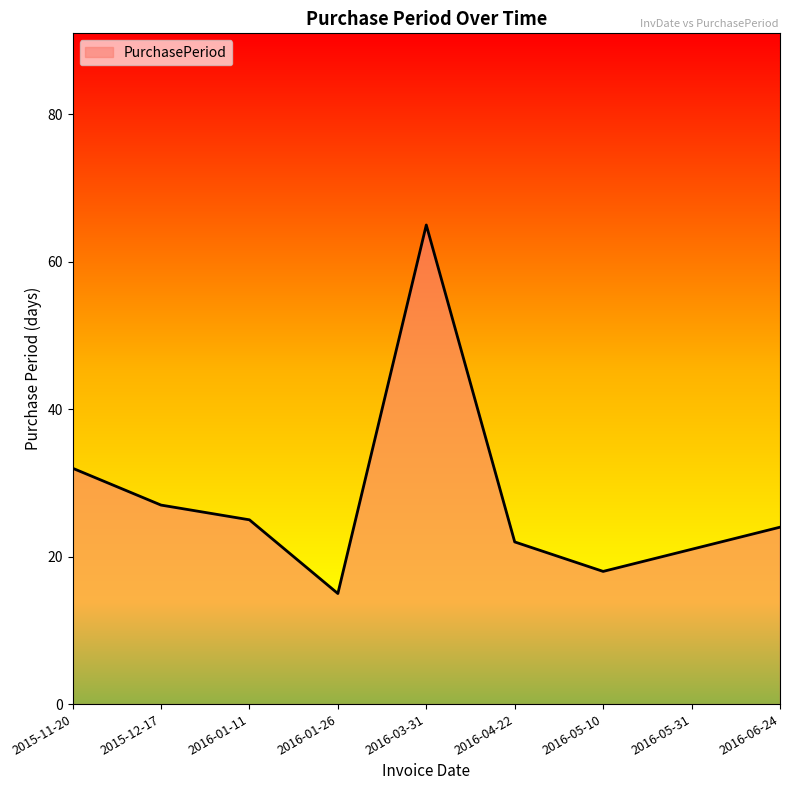

Rank the categories by value from lowest to highest.

2016-01-26, 2016-05-10, 2016-05-31, 2016-04-22, 2016-06-24, 2016-01-11, 2015-12-17, 2015-11-20, 2016-03-31